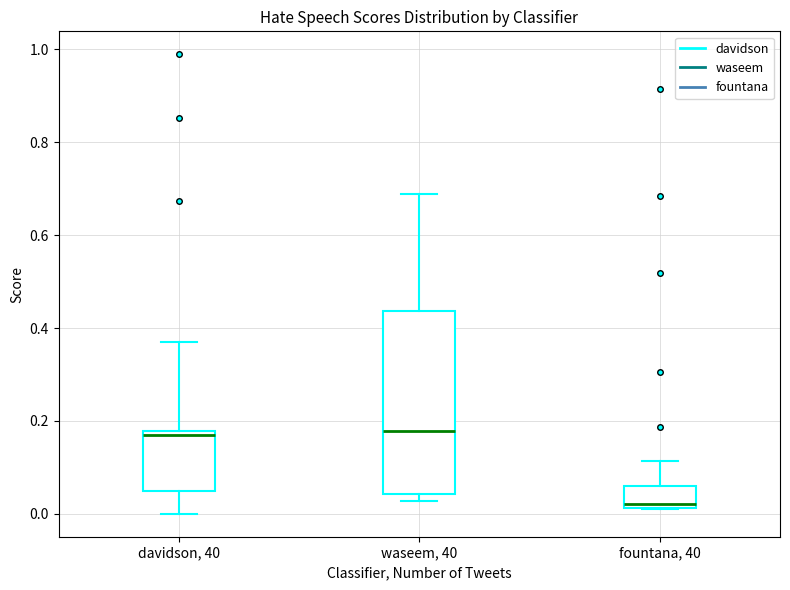

Reading left to right, transcribe this box plot: for each box, give where its median line is, the range the box spans, and where its two whiskers end, as read against the y-axis. The values are not printed on the chart, so give them approximately, as read against the axis.

davidson, 40: median 0.18 (just below the box's upper edge), box 0.04 to 0.18, whiskers 0.00 to 0.38
waseem, 40: median 0.18, box 0.04 to 0.44, whiskers 0.02 to 0.68
fountana, 40: median 0.02 (just above the box's lower edge), box 0.02 to 0.06, whiskers 0.02 to 0.12